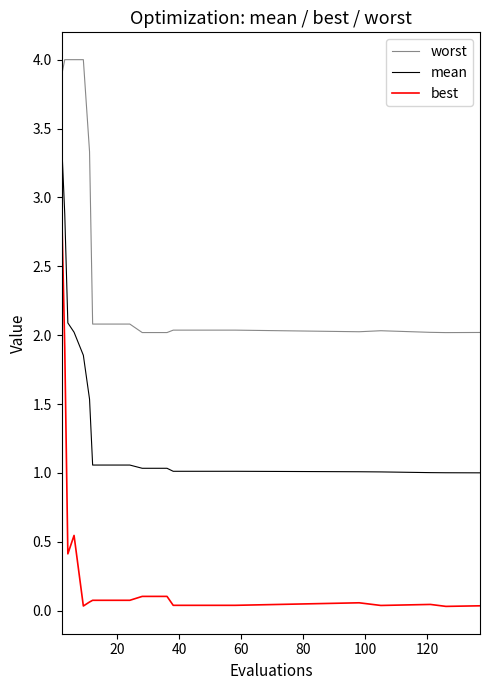

List the series in order of their peak value, highest first.

worst, mean, best